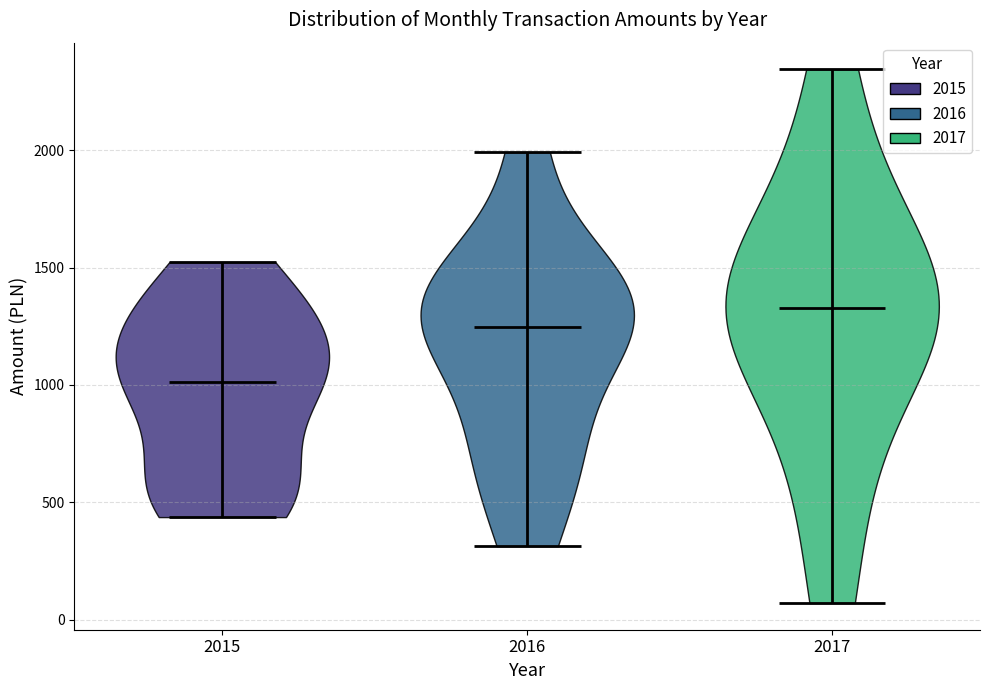

Reading left to right, read every violin against the y-axis: where its median line is, and the lowest and highest points it reaches. The values are not printed on the chart, so give them approximately, as read against the axis.

2015: median line 1000, lowest point 450, highest point 1500
2016: median line 1250, lowest point 300, highest point 2000
2017: median line 1350, lowest point 50, highest point 2350